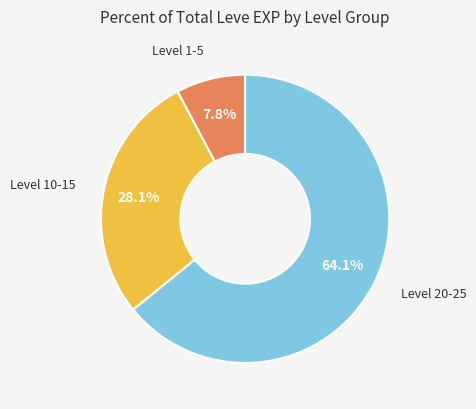

Between Level 1-5 and Level 10-15, which is larger?

Level 10-15